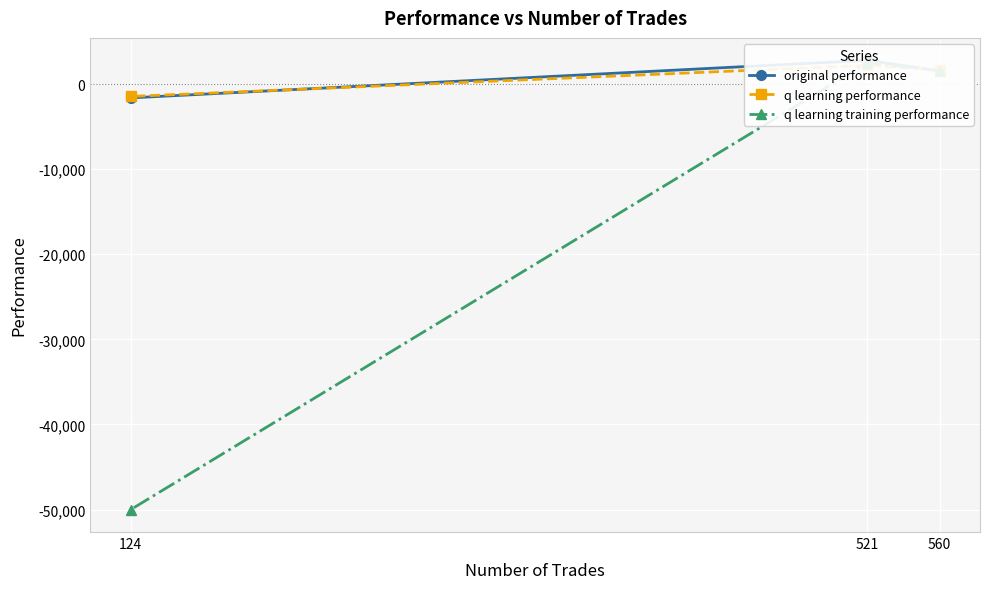

Which series changed the most between 560 and 521?

original performance